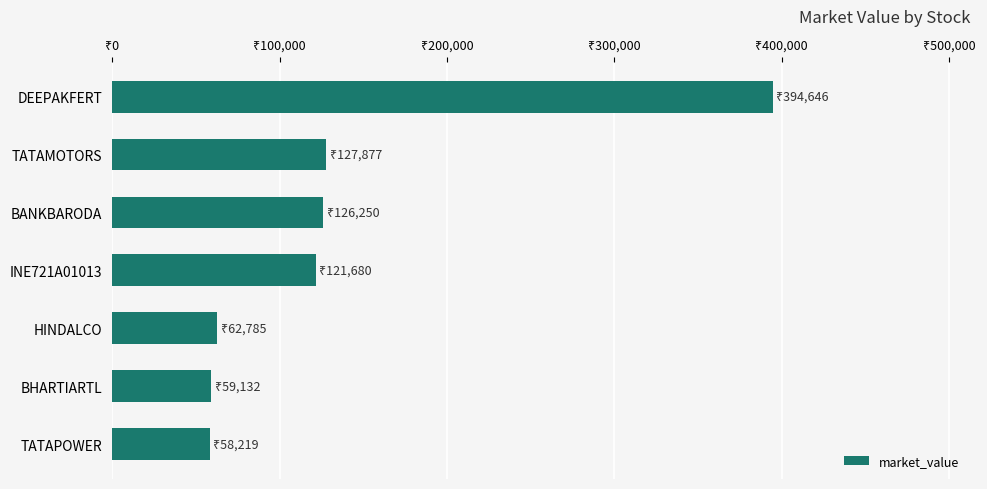

Are the bars horizontal?

Yes